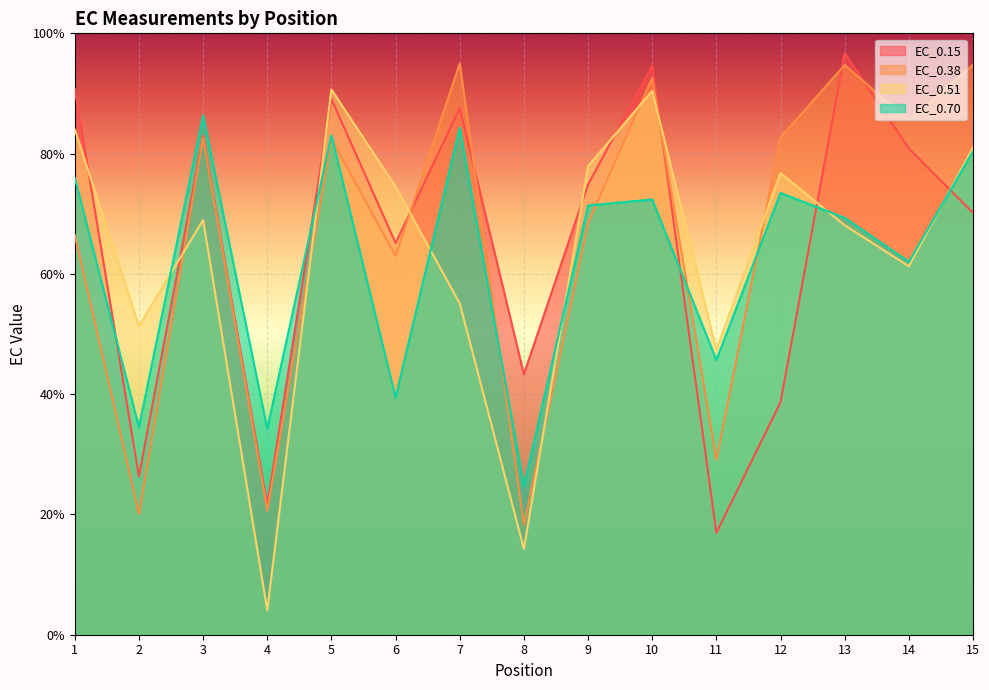

Reading left to right, list all the values displayed in this chart.

EC_0.15: 1=90.7	2=26.3	3=82.9	4=21.6	5=89.1	6=65.1	7=87.6	8=43.3	9=74.9	10=94.6	11=17.0	12=38.7	13=96.7	14=80.9	15=70.2
EC_0.38: 1=66.4	2=20.1	3=82.7	4=20.6	5=82.4	6=63.0	7=95.0	8=18.2	9=68.5	10=92.6	11=29.1	12=82.7	13=94.7	14=85.5	15=94.8
EC_0.51: 1=84.0	2=51.3	3=69.0	4=4.1	5=90.7	6=74.5	7=55.1	8=14.3	9=77.9	10=90.4	11=47.4	12=76.8	13=68.1	14=61.3	15=81.0
EC_0.70: 1=76.0	2=34.5	3=86.4	4=34.2	5=83.0	6=39.4	7=84.3	8=24.7	9=71.4	10=72.4	11=45.7	12=73.5	13=69.3	14=62.0	15=80.4